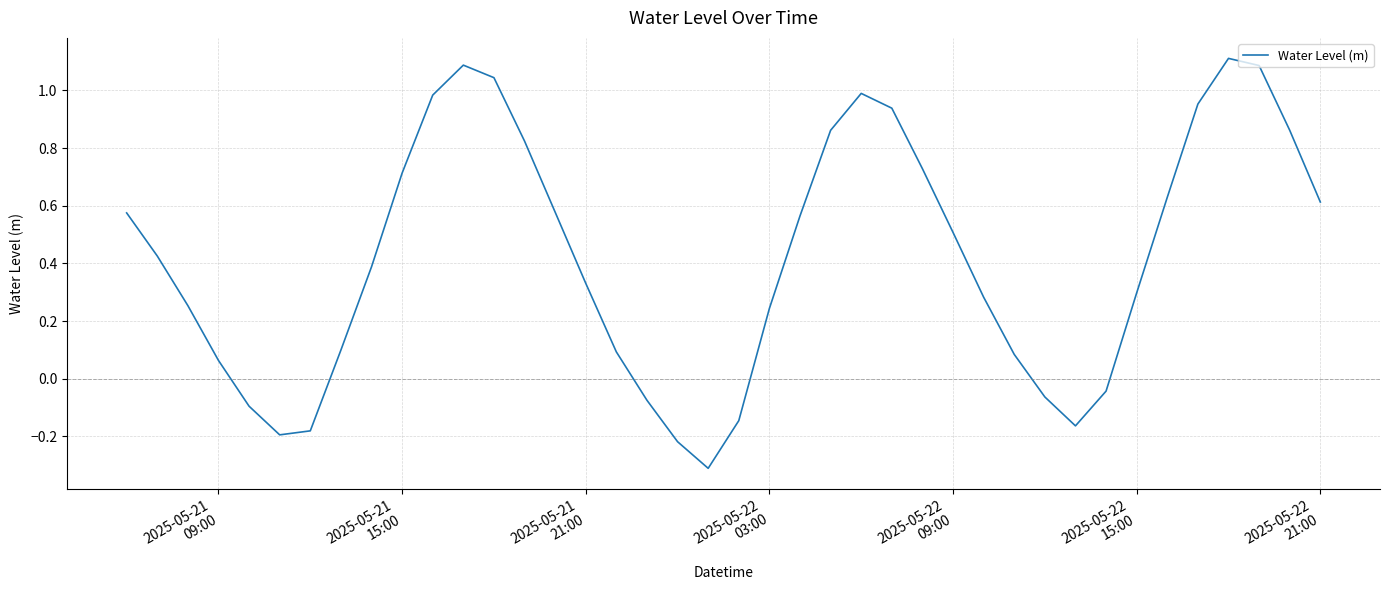

What is the minimum value shown in the chart?

-0.3